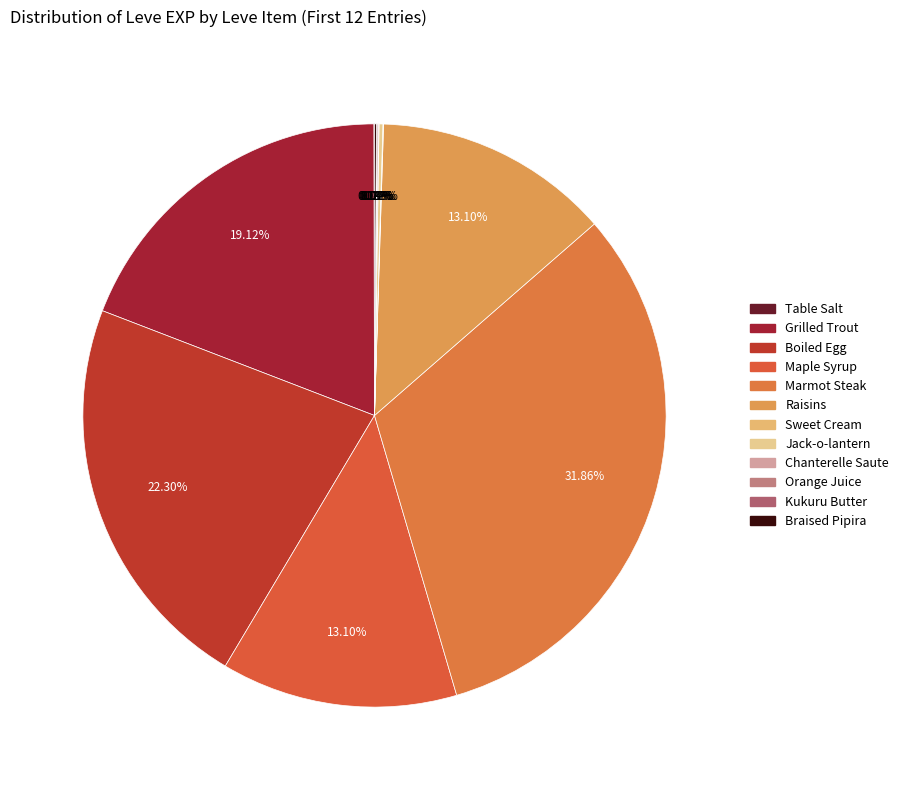

To the nearest percent, what is the average slice percentage?

8%